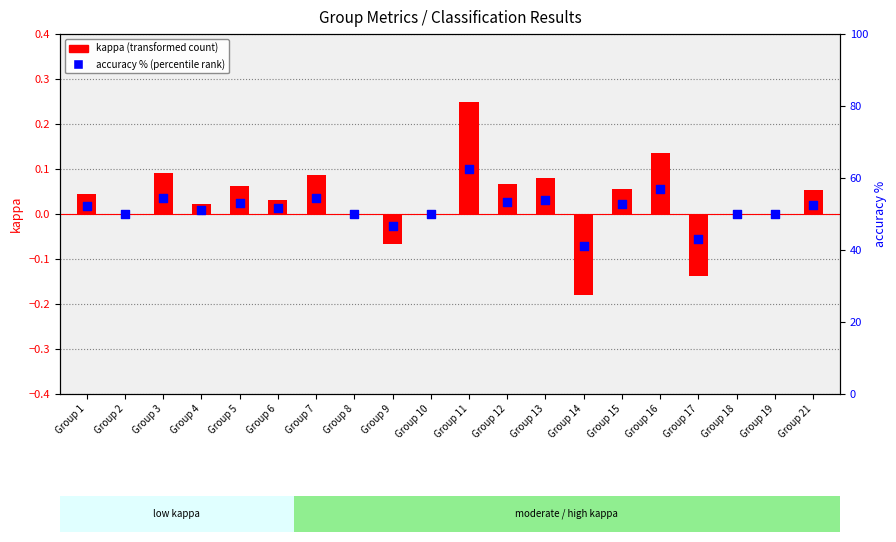

At which category is the sum across all series the highest?

Group 11